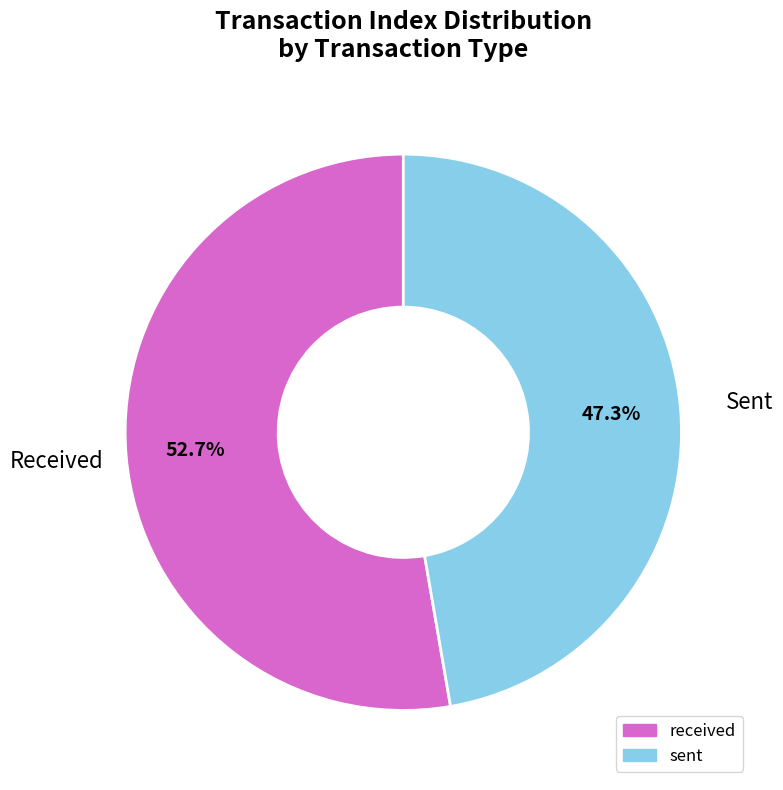

Is there any slice that represents more than half of the pie?

Yes